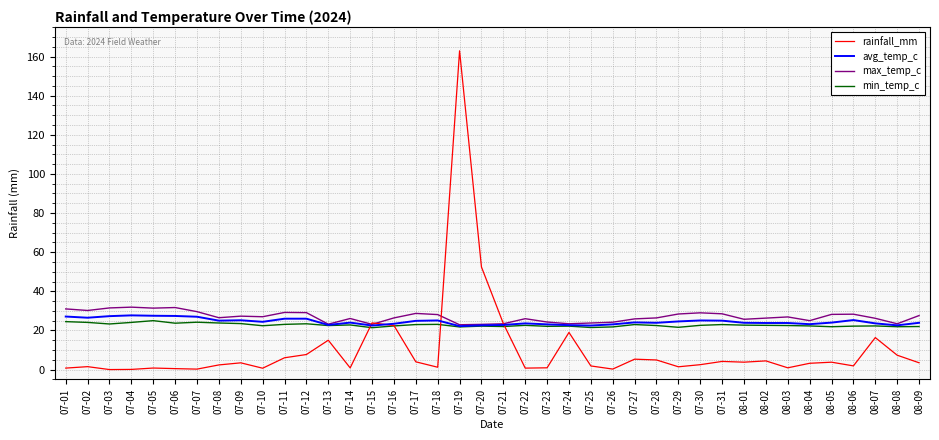

Is it true that min_temp_c equals 13.3 at 07-16?

False